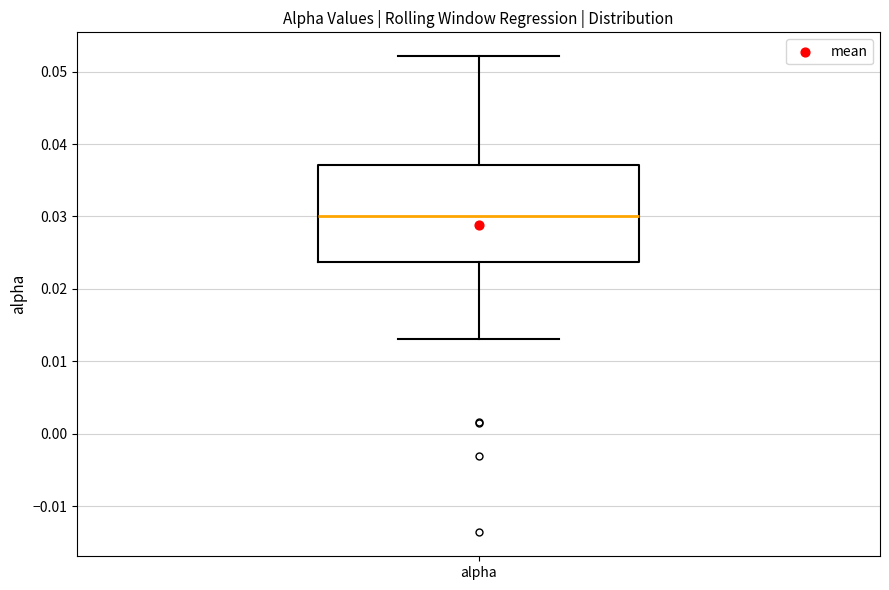

Read this box plot against the y-axis: the position of the median line, the range covered by the box, and the ends of both whiskers. The values are not printed on the chart, so give them approximately, as read against the axis.

median 0.030, box 0.024 to 0.037, whiskers 0.013 to 0.052